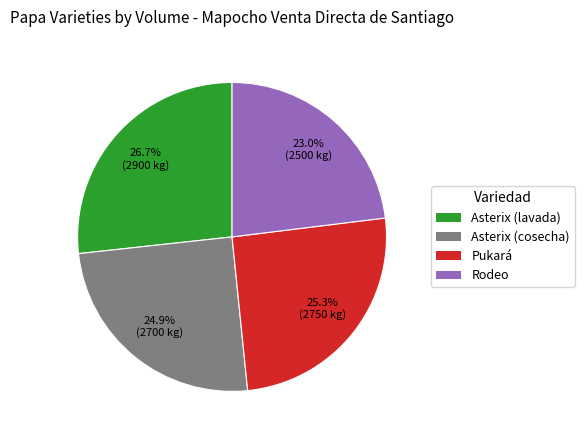

Is there any slice that represents more than half of the pie?

No